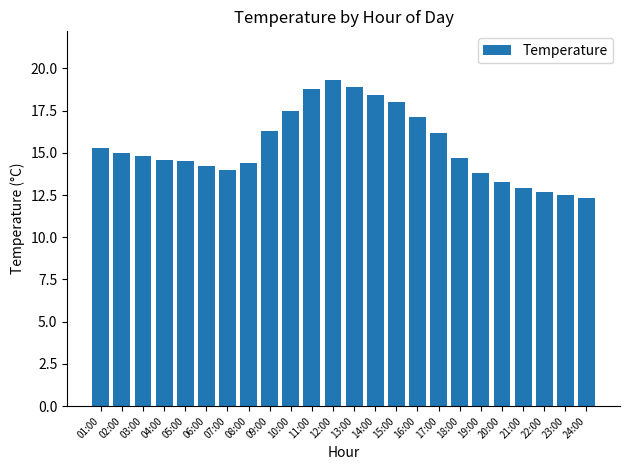

What is the average value?

15.4